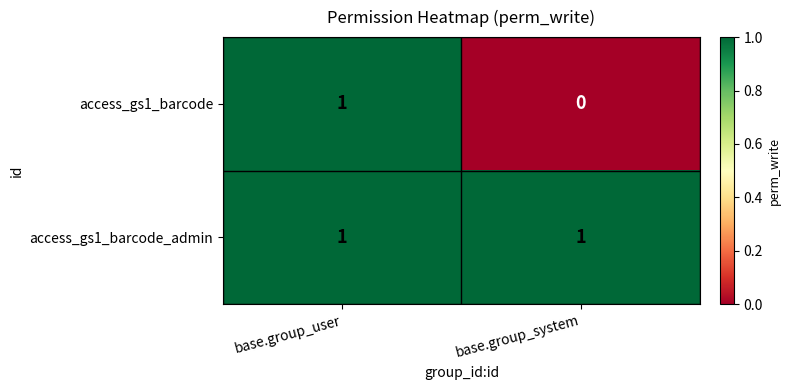

Between base.group_user and base.group_system, which series saw the biggest shift?

access_gs1_barcode